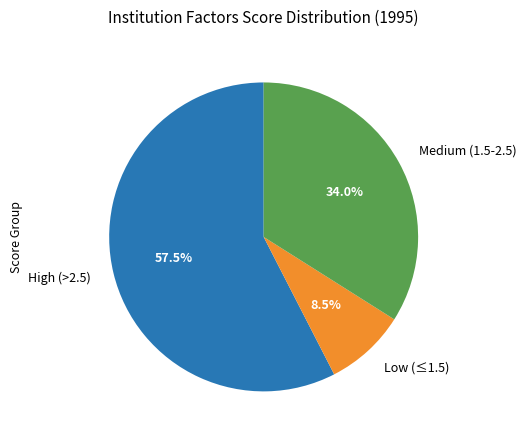

What percentage do Medium (1.5-2.5) and High (>2.5) together represent?

91.5%